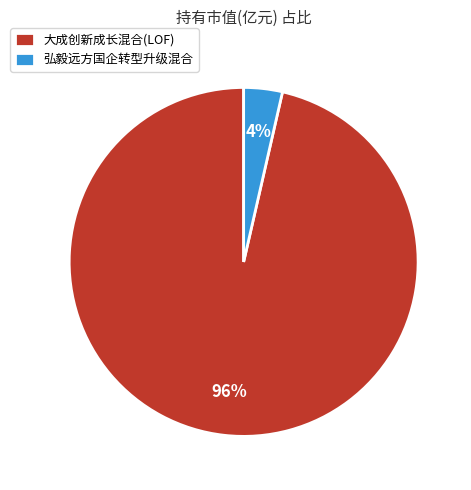

Which category has the biggest portion of the pie?

大成创新成长混合(LOF)